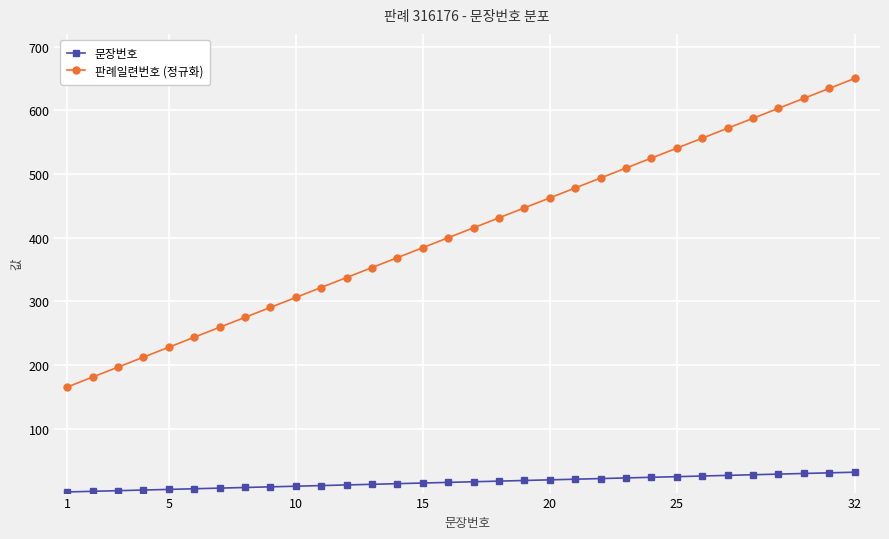

What is the maximum value shown in the chart?

650.0